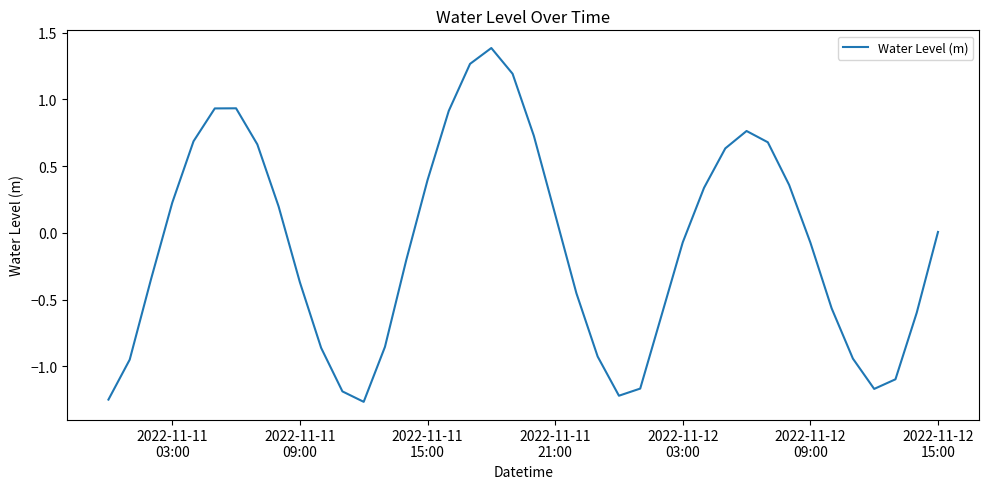

What is the difference between the maximum and minimum values?

2.7